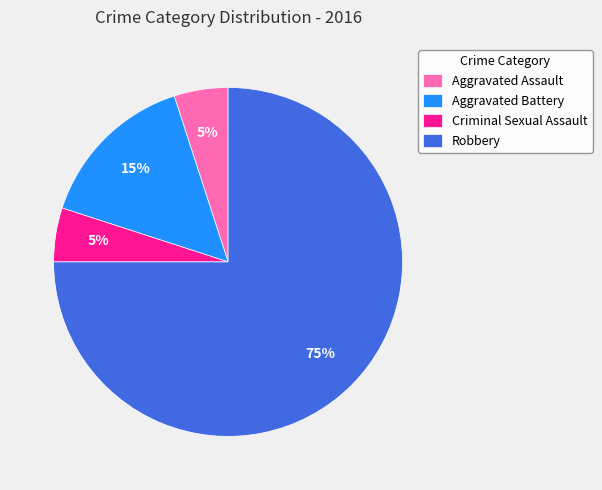

Which category accounts for the majority?

Robbery